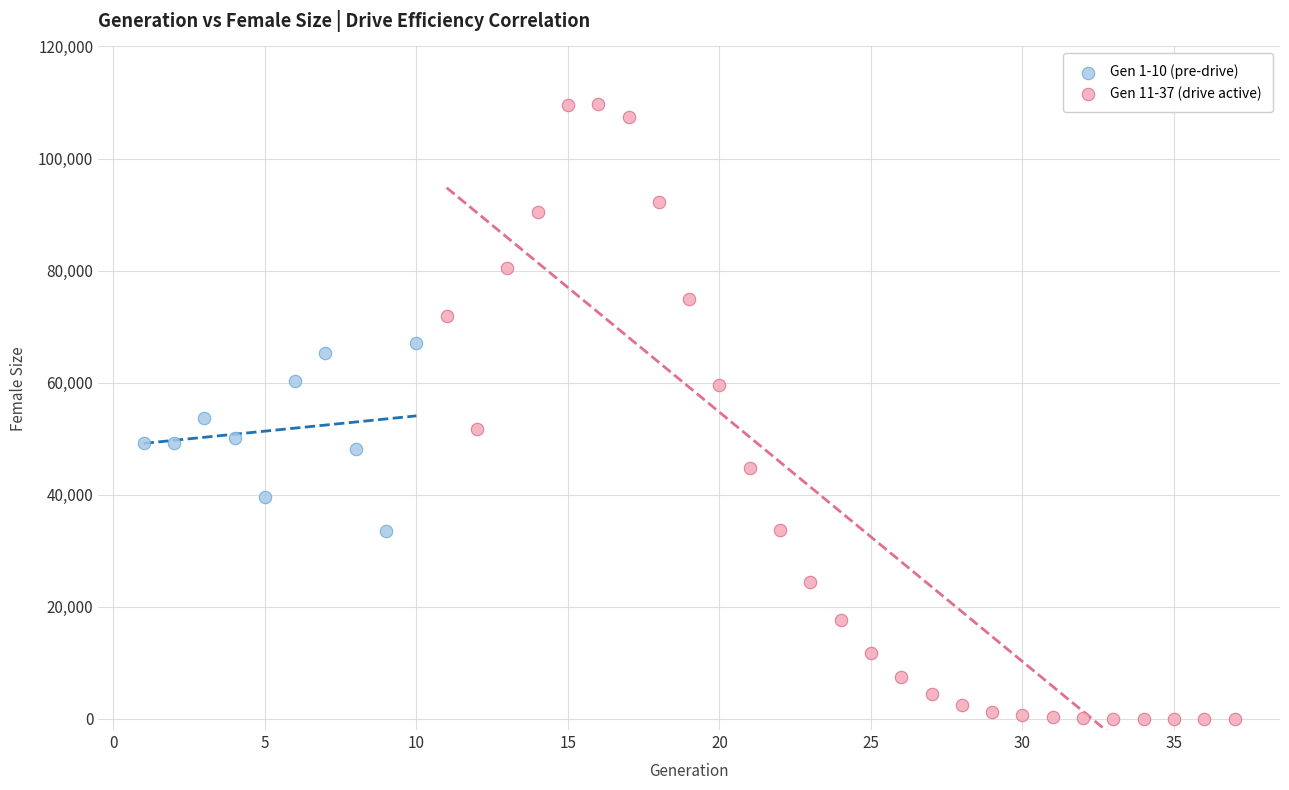

Which series has the largest Y range (max minus min)?

Gen 11-37 (drive active)